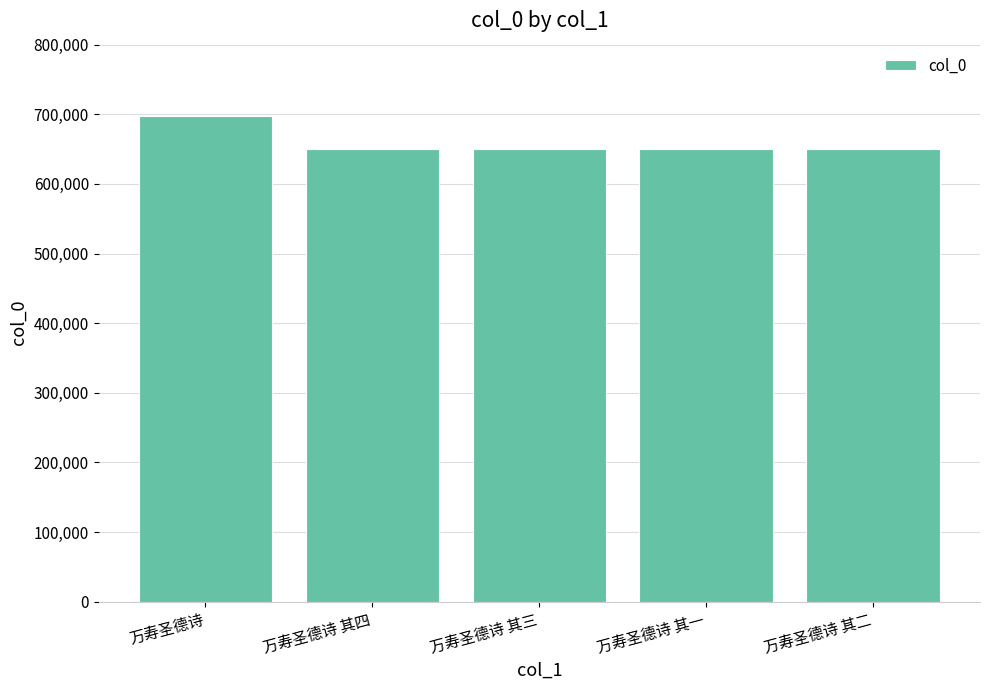

What is the greatest value displayed?

696774